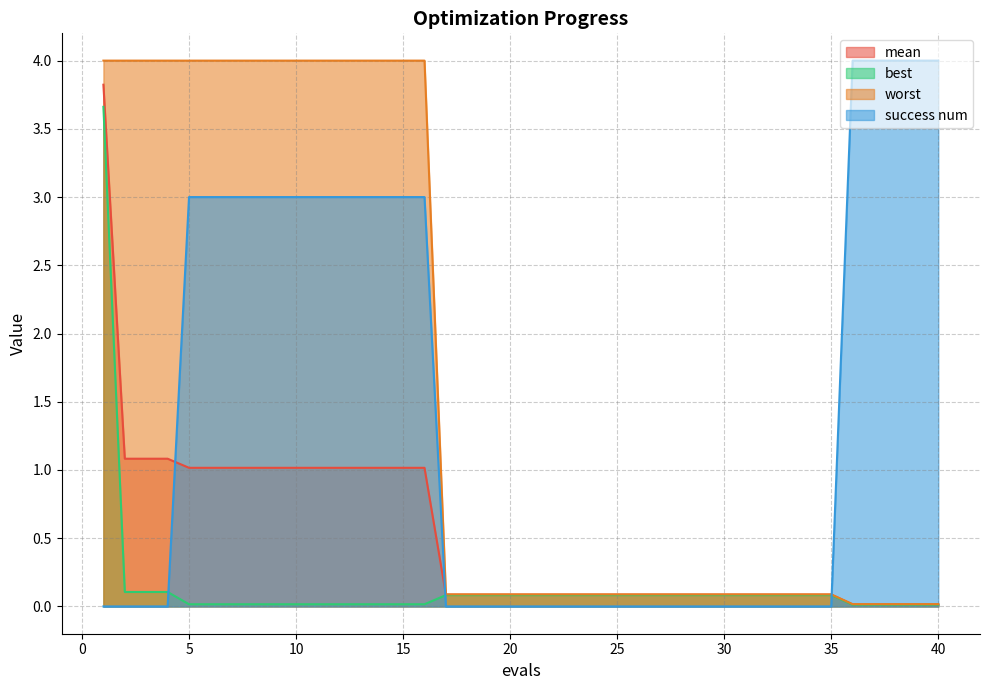

At how many categories does at least one series exceed 3?

21